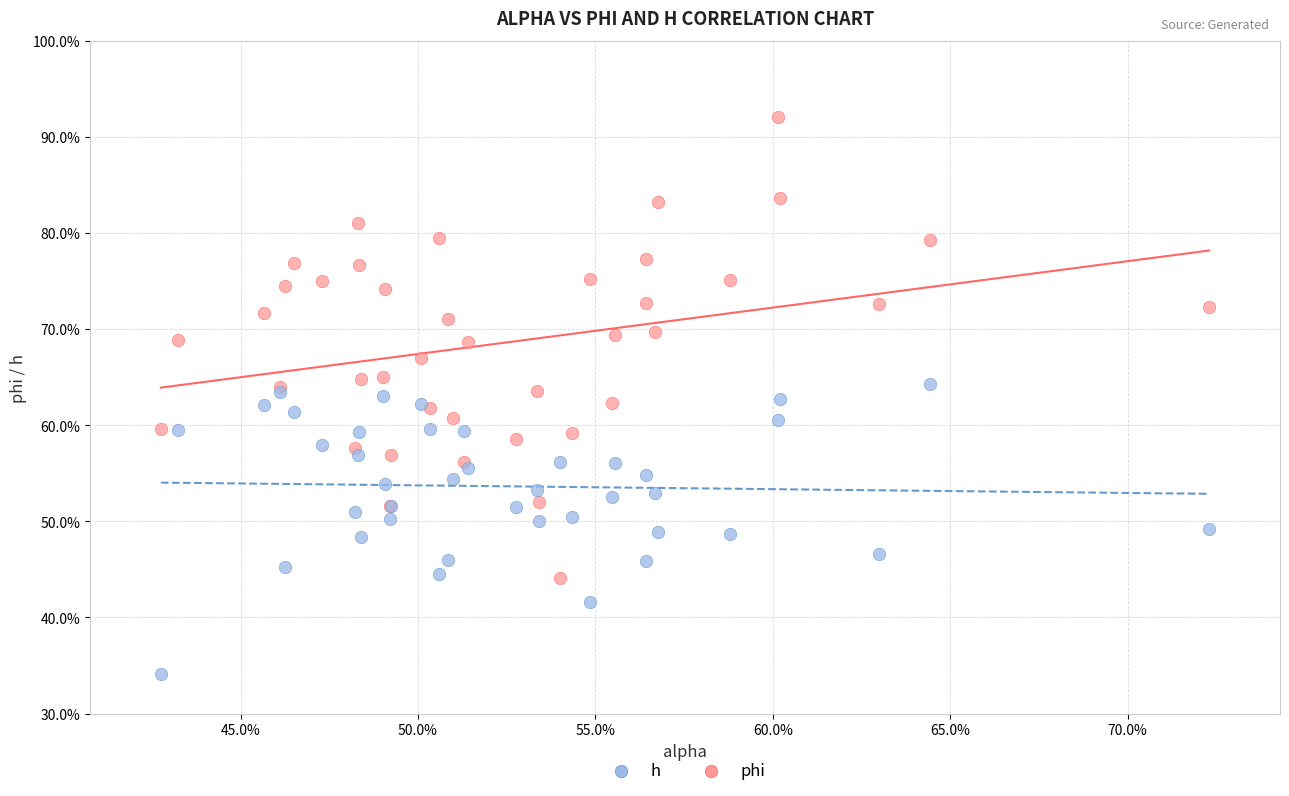

What are all the series names shown in the legend?

h, phi